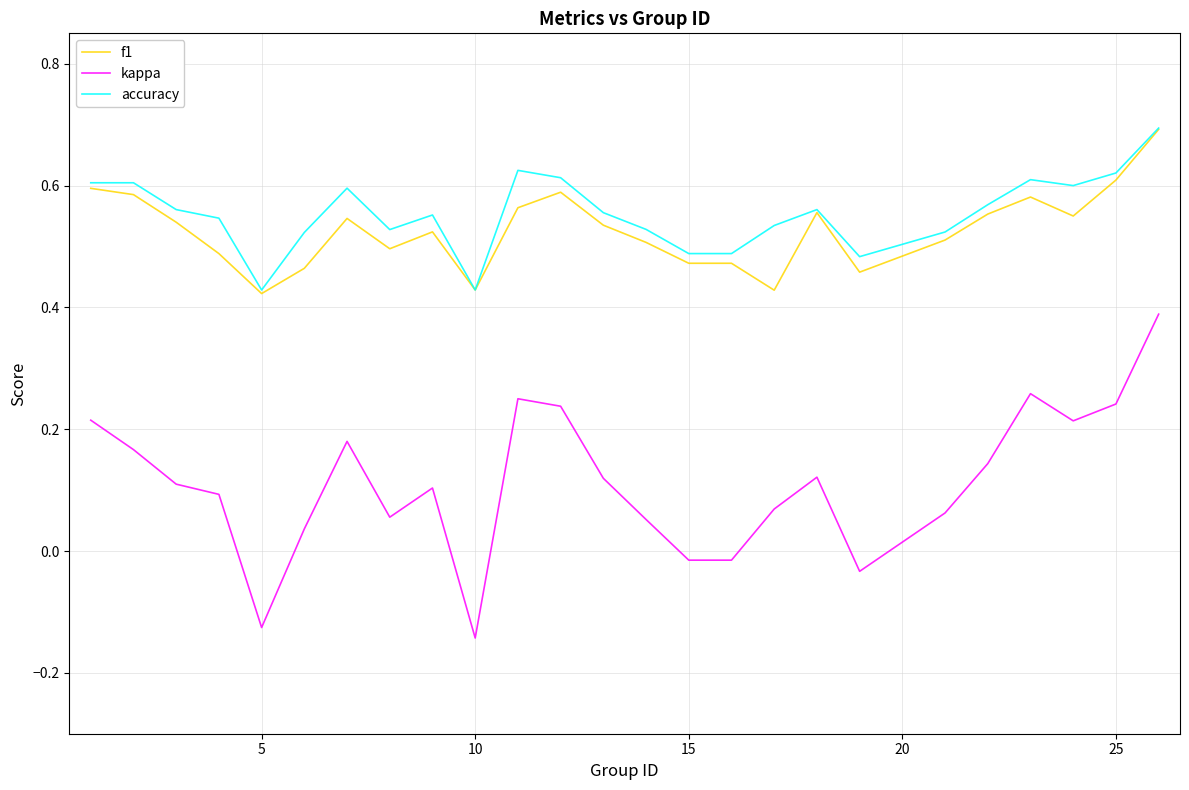

True or false: f1 and kappa cross at least once.

False